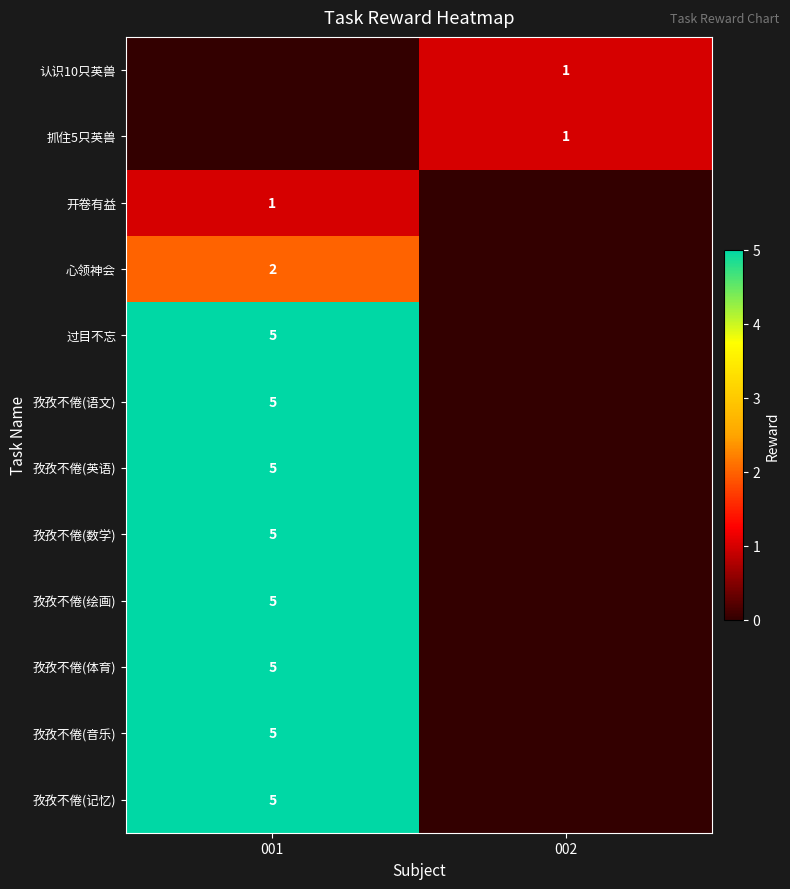

True or false: 心领神会 has a value of 3 at 001.

False